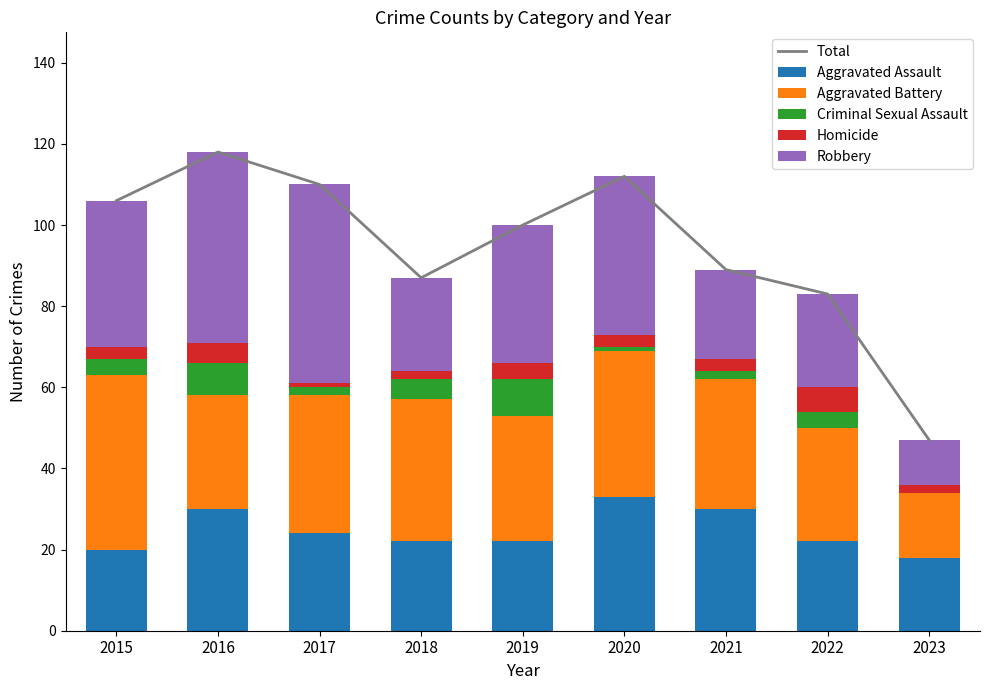

True or false: Aggravated Assault has a value of 46 at 2020.

False